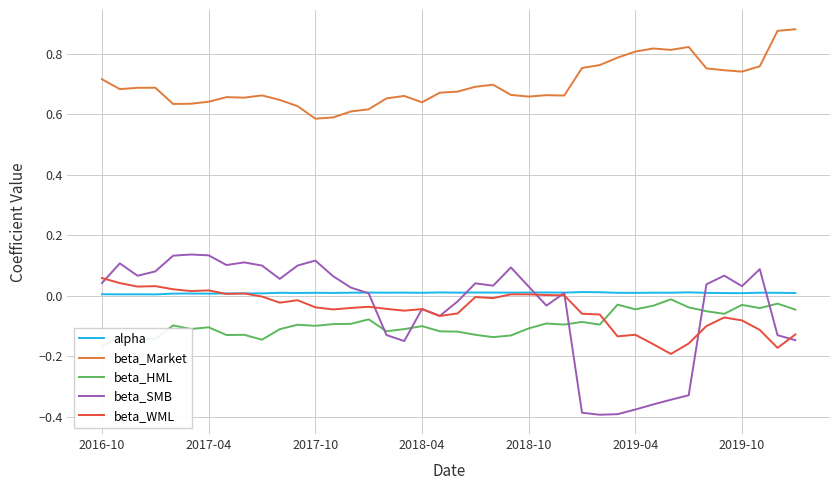

True or false: beta_HML and beta_SMB intersect in this chart.

True